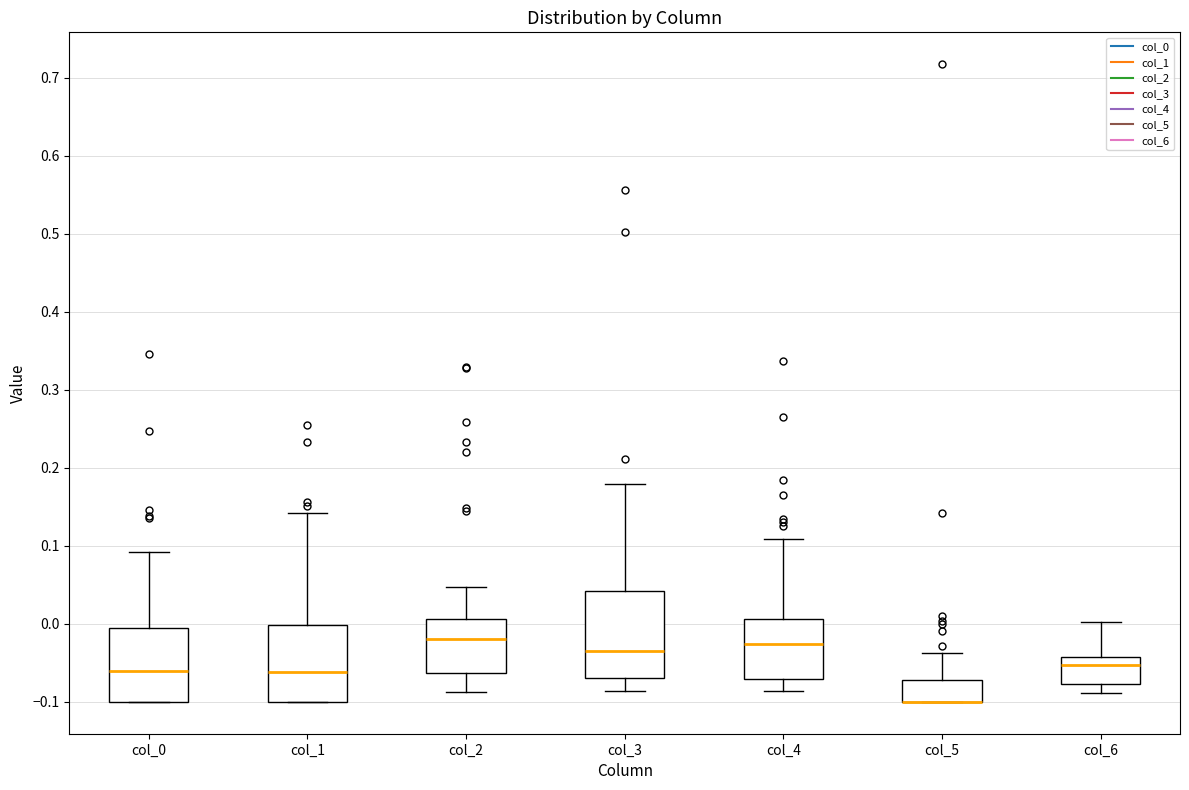

Reading left to right, read every box against the y-axis: the position of its median line, the range the box covers, and the ends of its whiskers. The values are not printed on the chart, so give them approximately, as read against the axis.

col_0: median -0.06, box -0.10 to -0.01, whiskers -0.10 to 0.09
col_1: median -0.06, box -0.10 to 0.00, whiskers -0.10 to 0.14
col_2: median -0.02, box -0.06 to 0.01, whiskers -0.09 to 0.05
col_3: median -0.03, box -0.07 to 0.04, whiskers -0.09 to 0.18
col_4: median -0.03, box -0.07 to 0.01, whiskers -0.09 to 0.11
col_5: median -0.10 (drawn on the box's lower edge), box -0.10 to -0.07, whiskers -0.10 to -0.04
col_6: median -0.05, box -0.08 to -0.04, whiskers -0.09 to 0.00